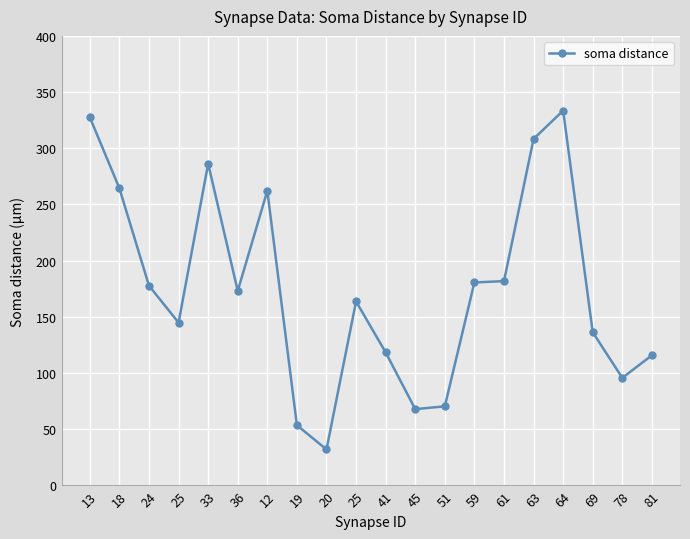

What is the difference between the second highest and second lowest values?

274.0